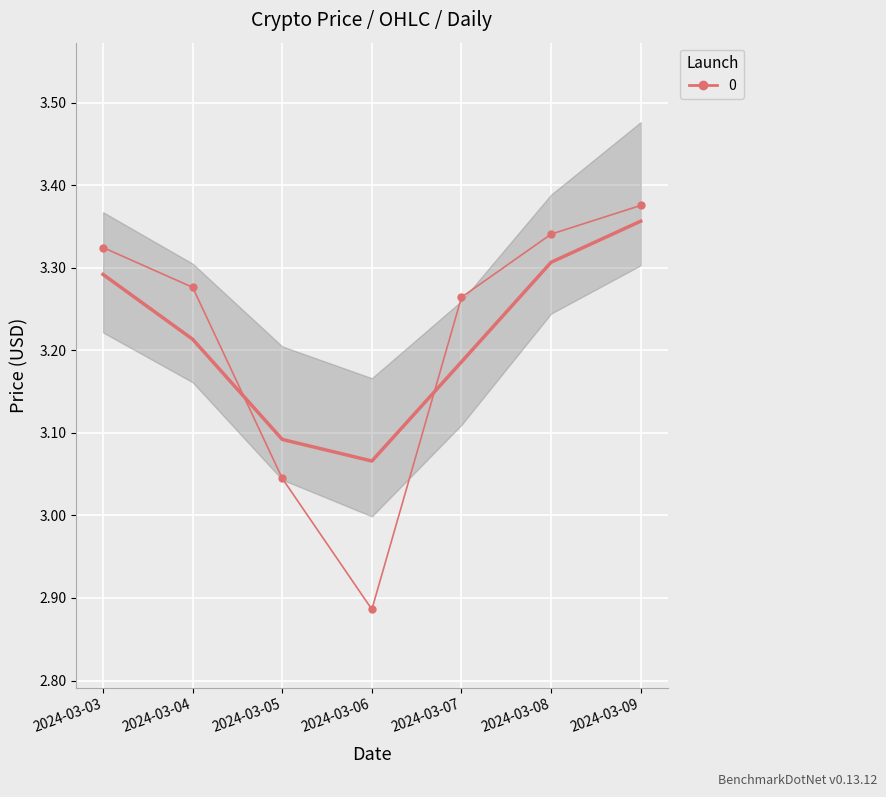

How many series are shown in this chart?

1